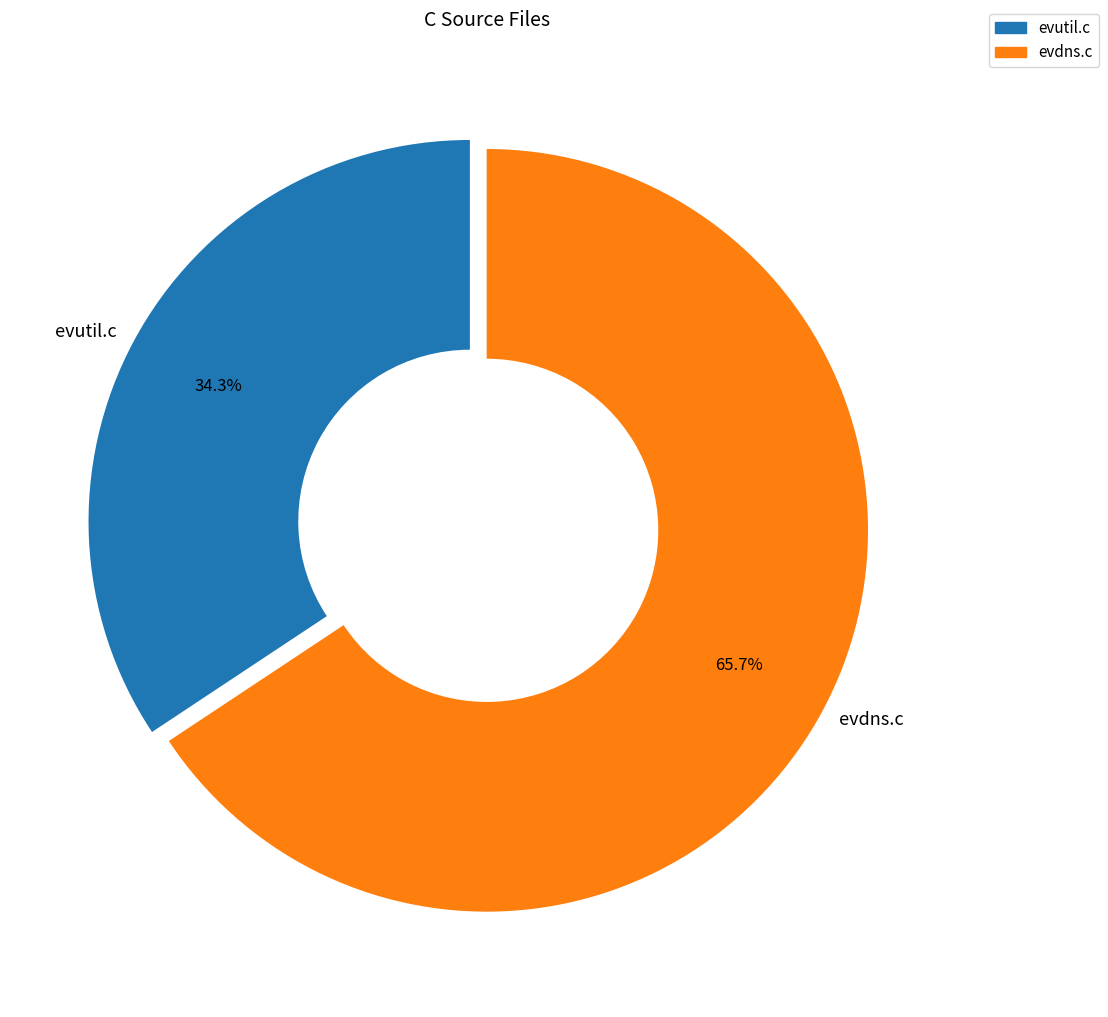

Approximately how many times larger is the value at evdns.c compared to evutil.c?

1.9